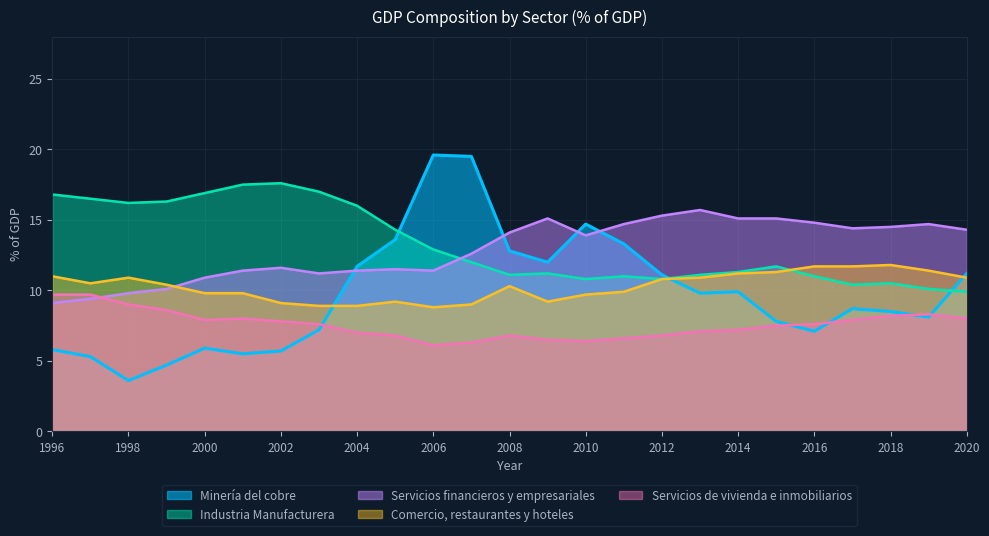

At which label is Servicios de vivienda e inmobiliarios closest to 7?

2004